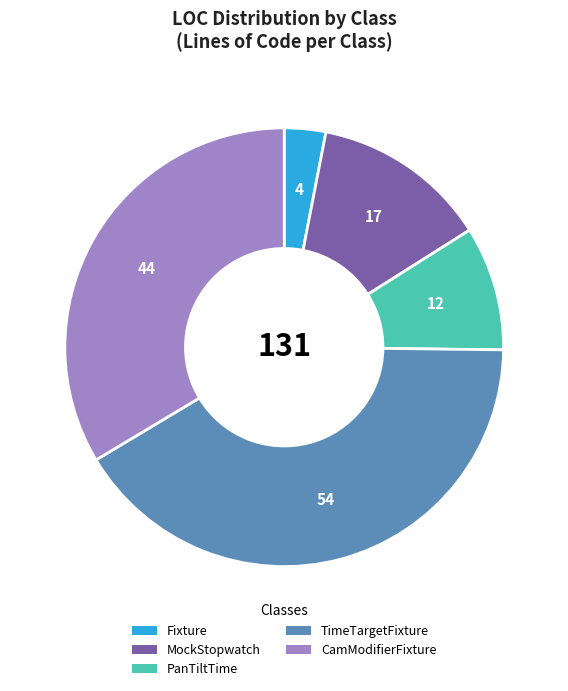

Is PanTiltTime the majority of the pie?

No